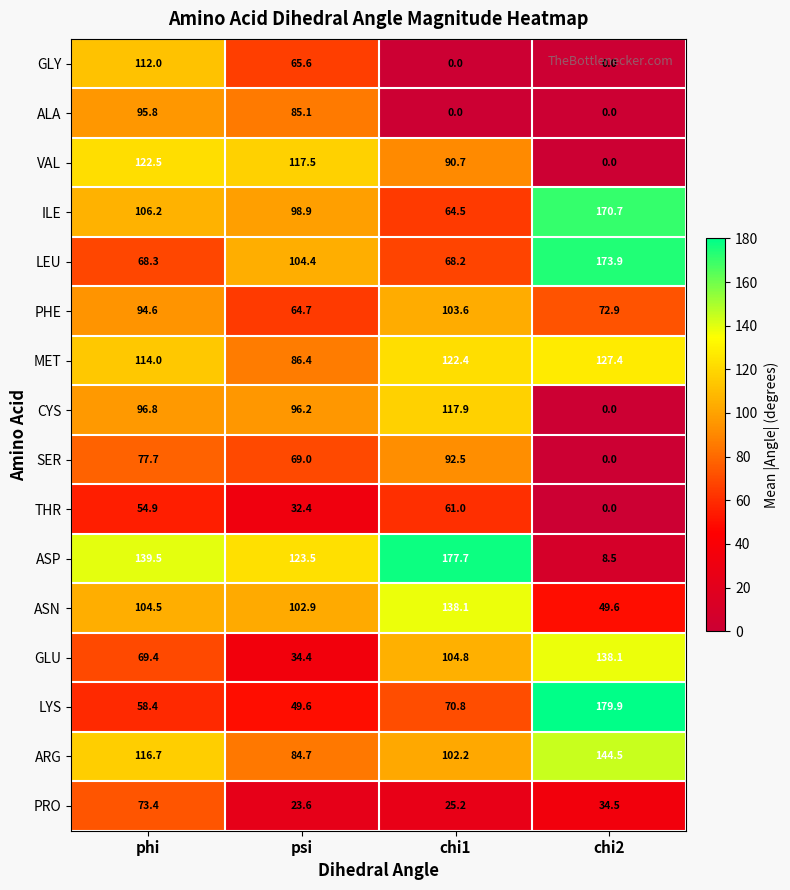

Which category has the highest value across all series?

chi2